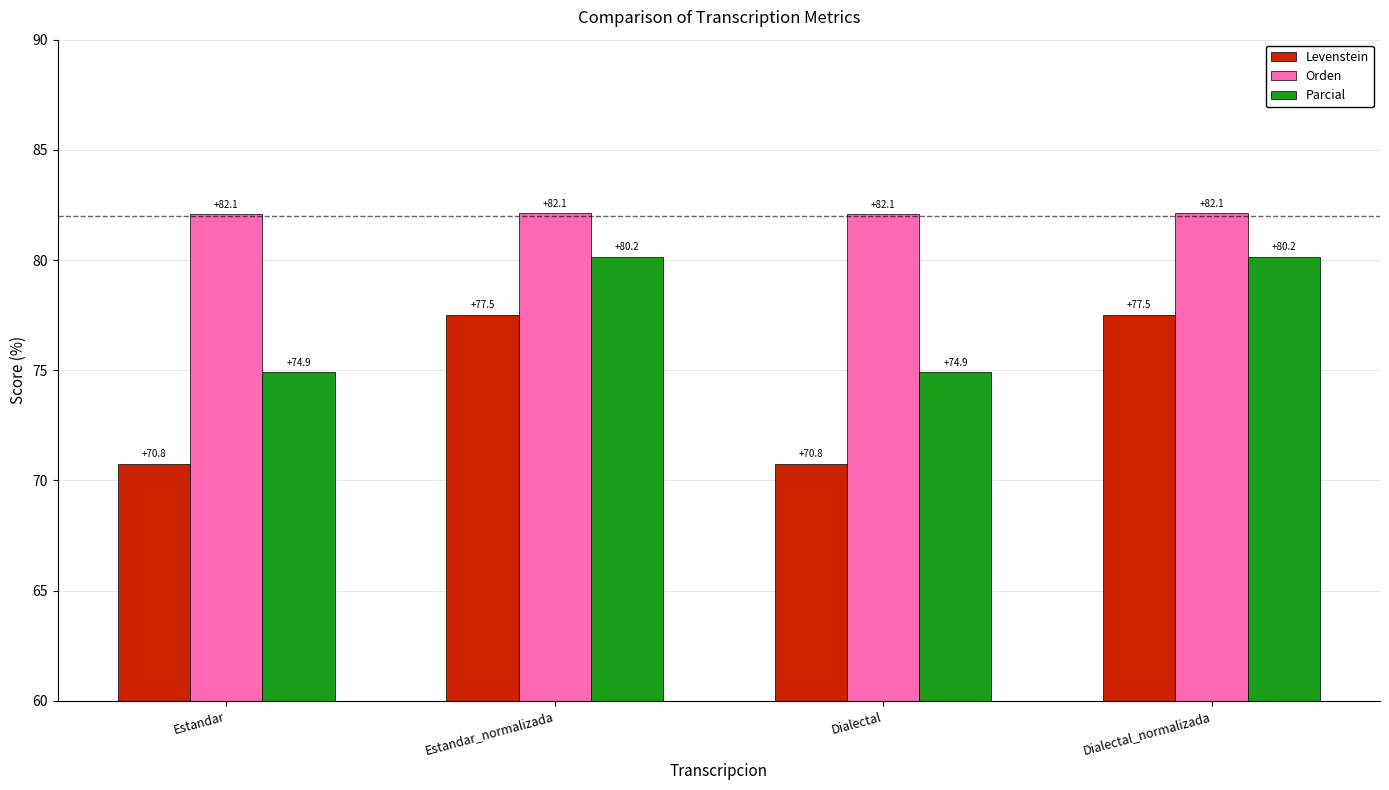

The value of Parcial at Dialectal is 111.6. True or false?

False